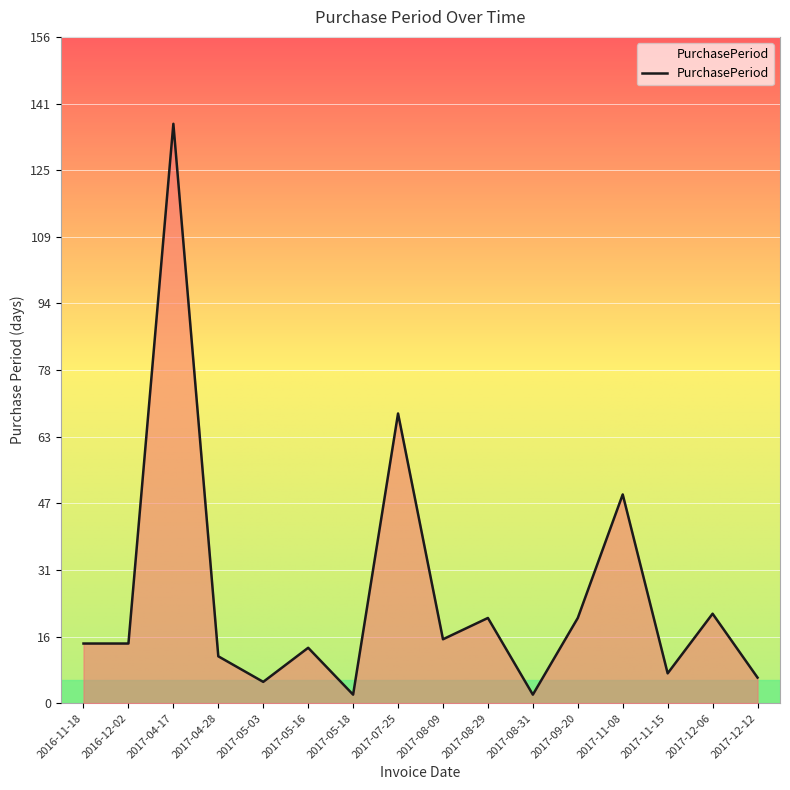

What is the greatest value displayed?

136